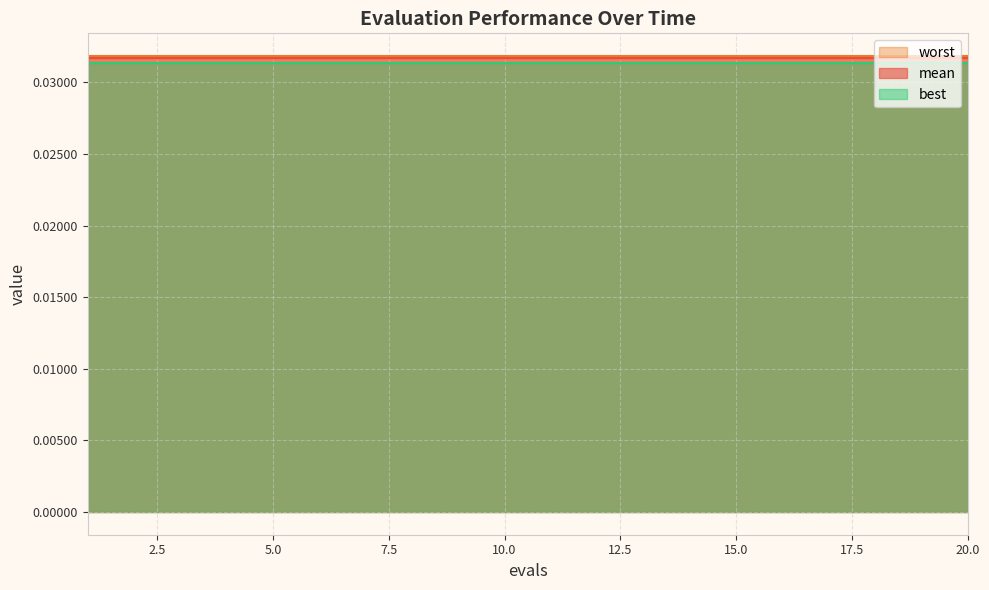

Does the chart have visible grid lines?

Yes